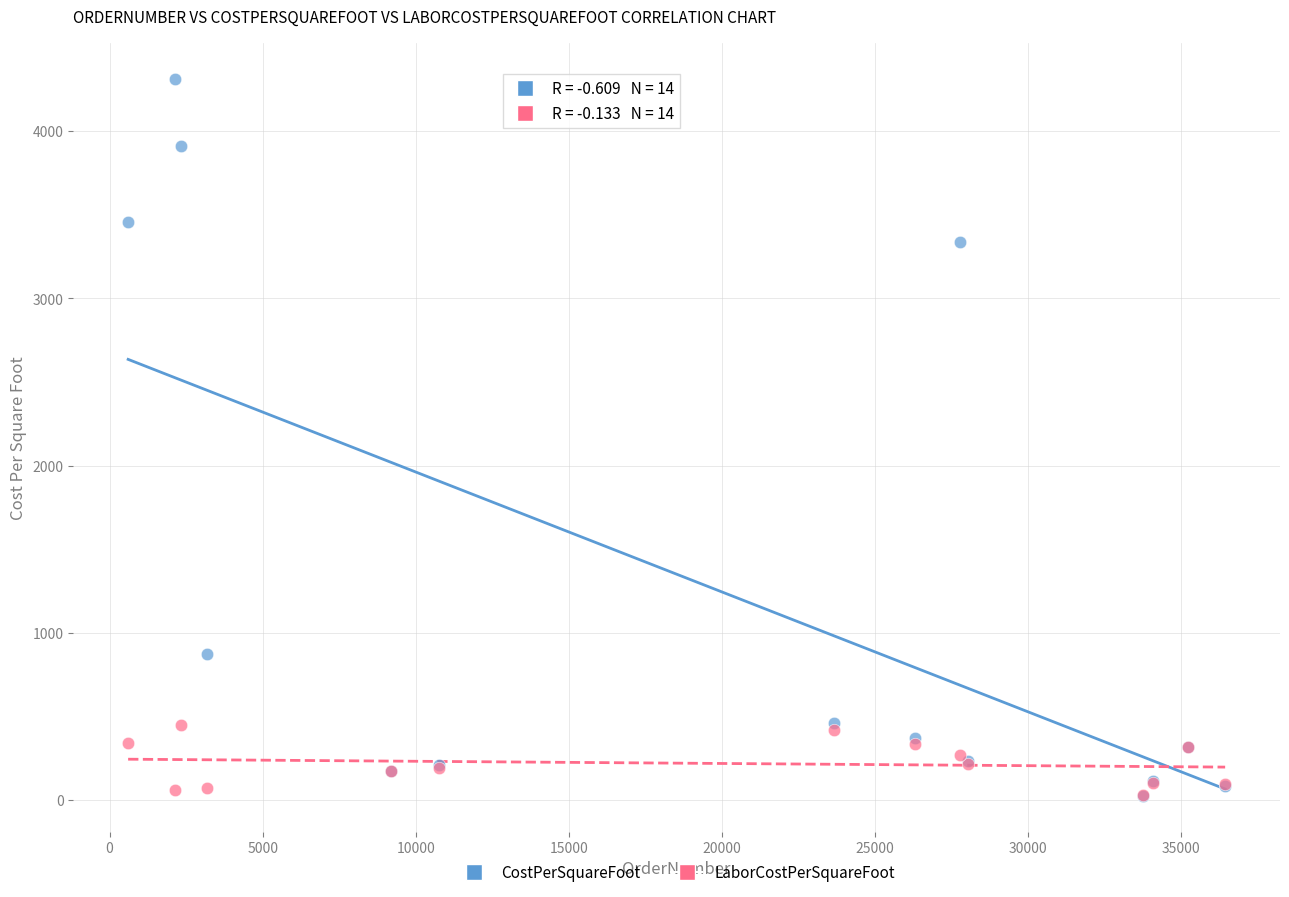

Which series contains the highest Y value?

CostPerSquareFoot